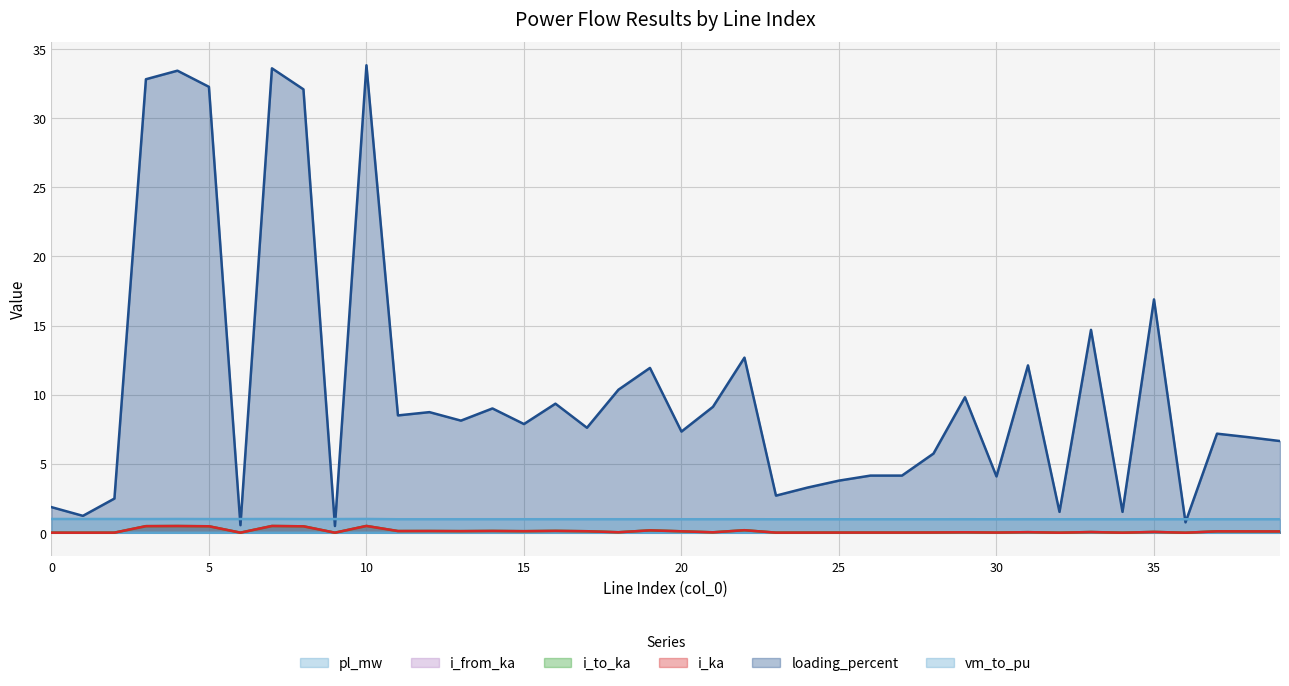

How many interior local valleys does the loading_percent series have?

14